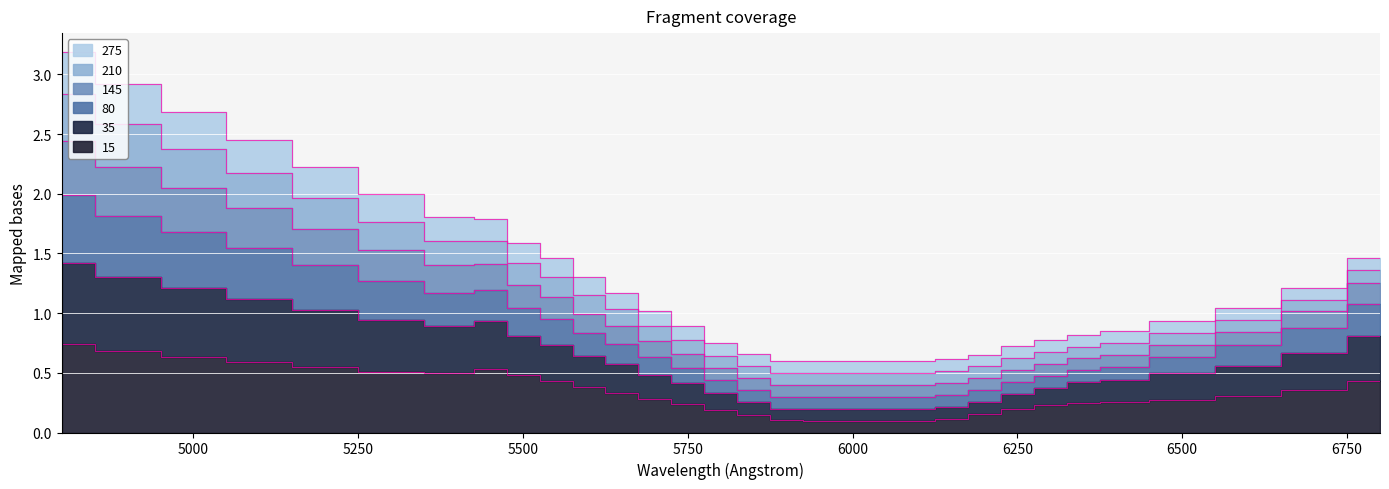

At which label is 15 closest to 0?

5950